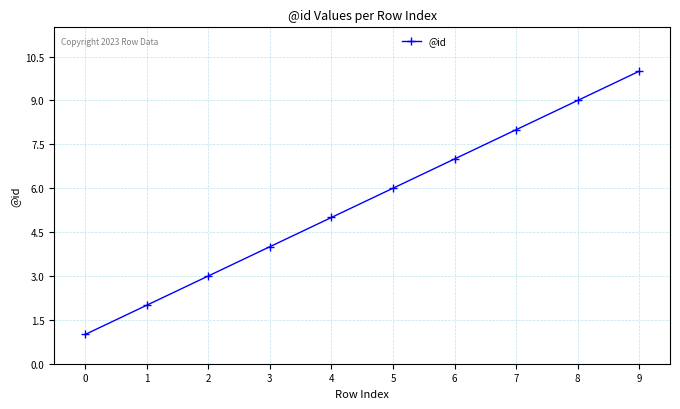

List the labels in order of value, largest first.

9, 8, 7, 6, 5, 4, 3, 2, 1, 0